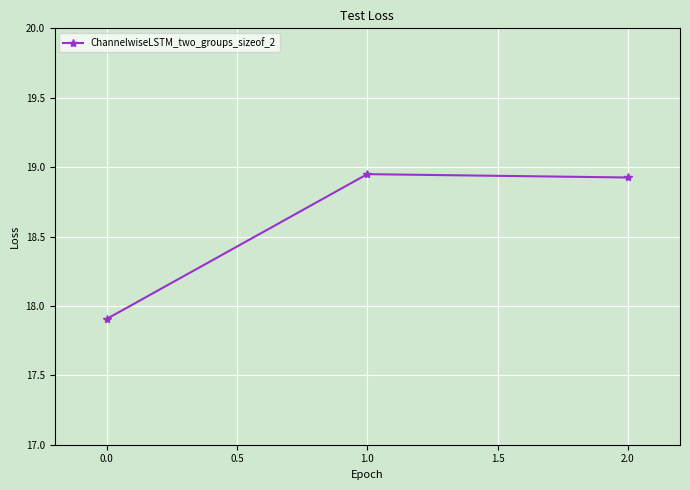

How many values exceed 18?

2